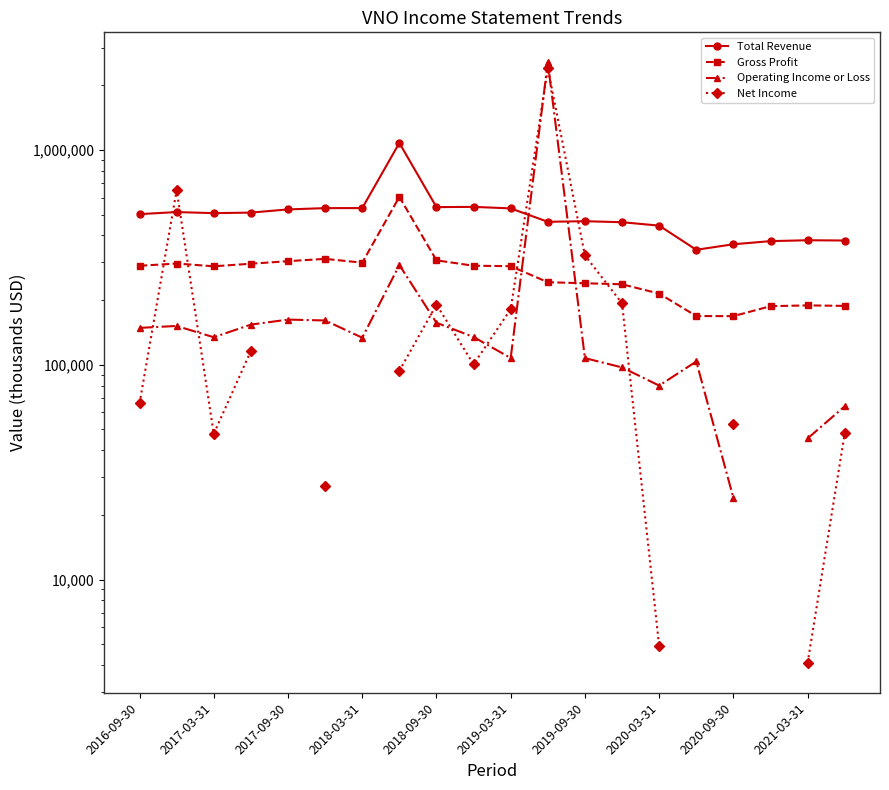

Between 2018-03-31 and 12, which series saw the biggest shift?

Net Income